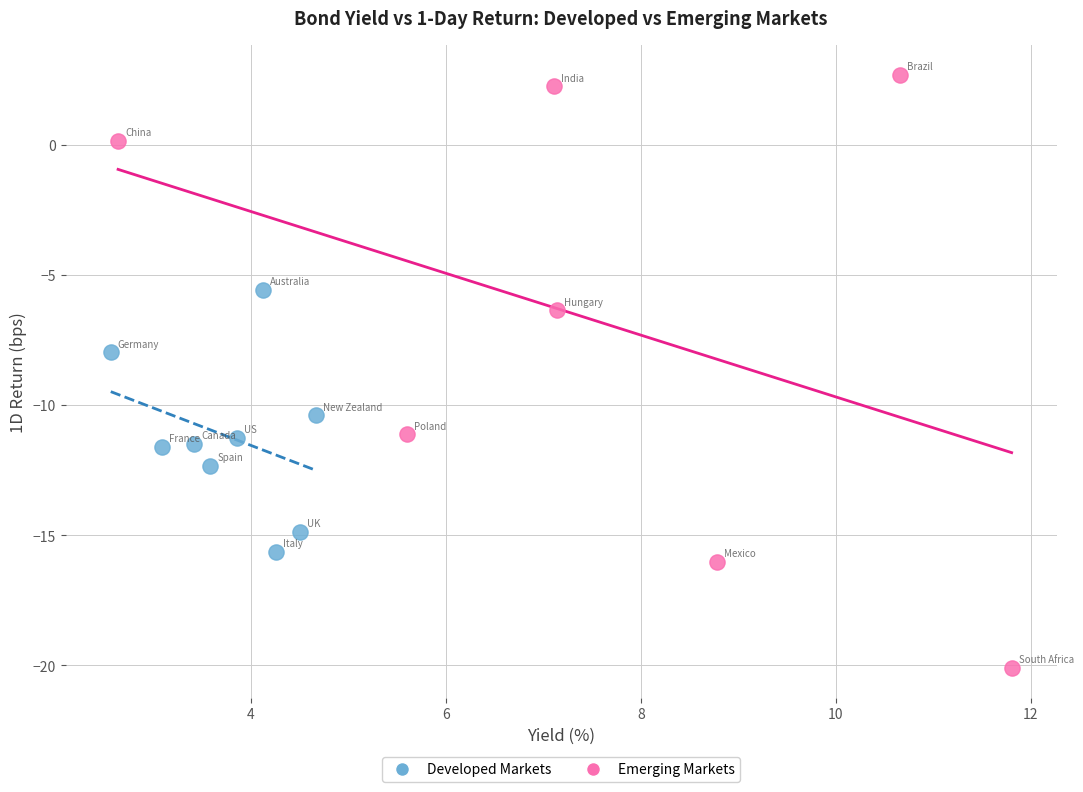

Which series reaches the maximum Y coordinate?

Emerging Markets